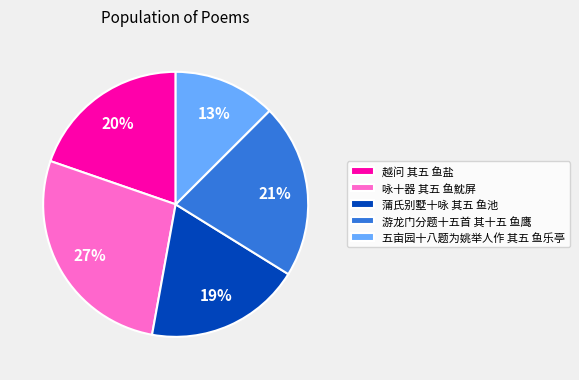

Do 五亩园十八题为姚举人作 其五 鱼乐亭 and 咏十器 其五 鱼魫屏 together represent more than half of the pie?

No